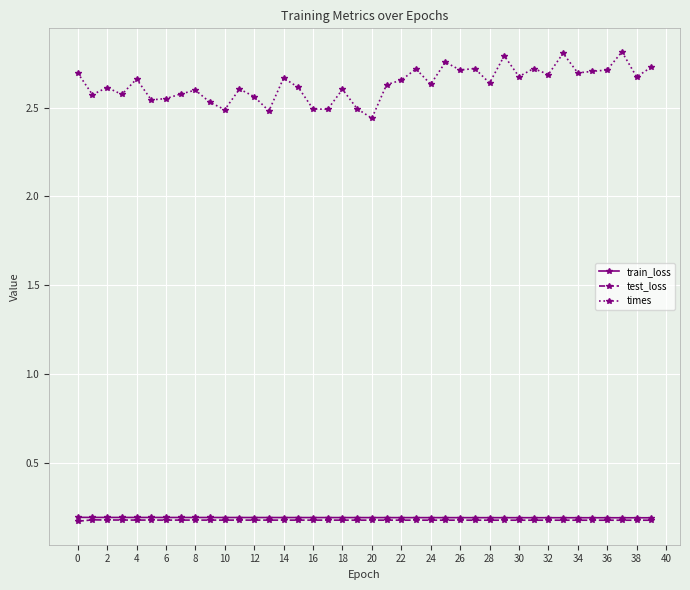

Which series has the largest total across all categories?

times